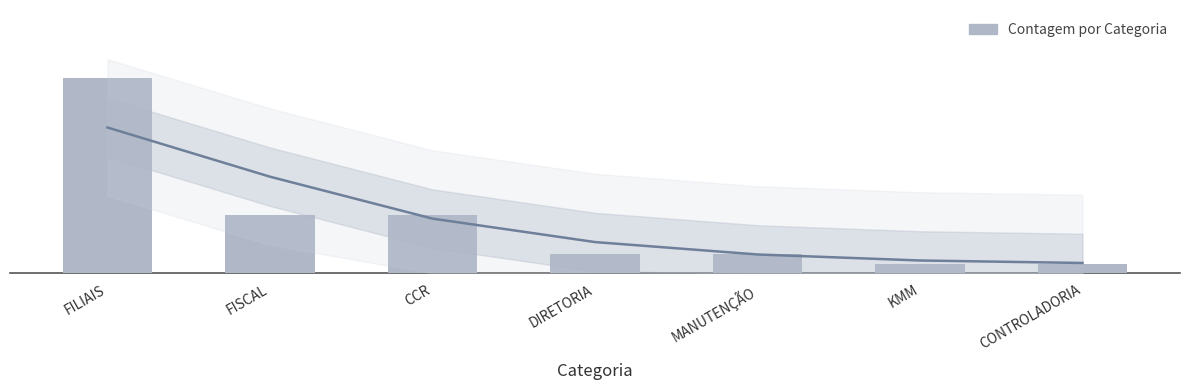

What is the label of the 7th bar from the left?

CONTROLADORIA